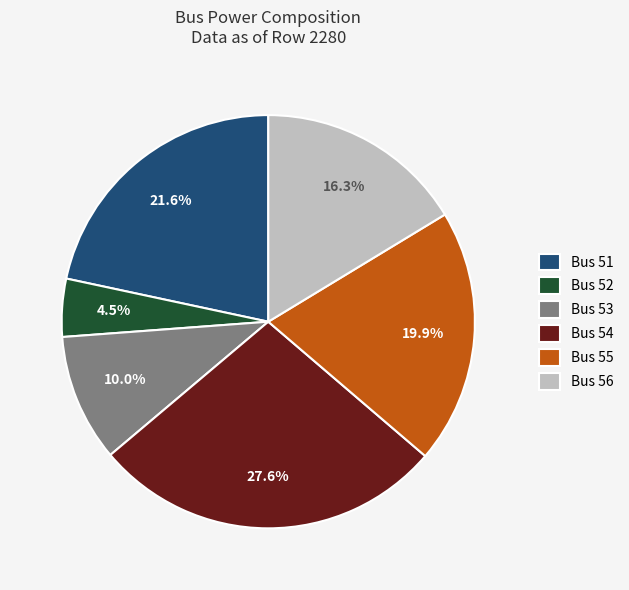

Does Bus 56 account for over 50% of the chart?

No